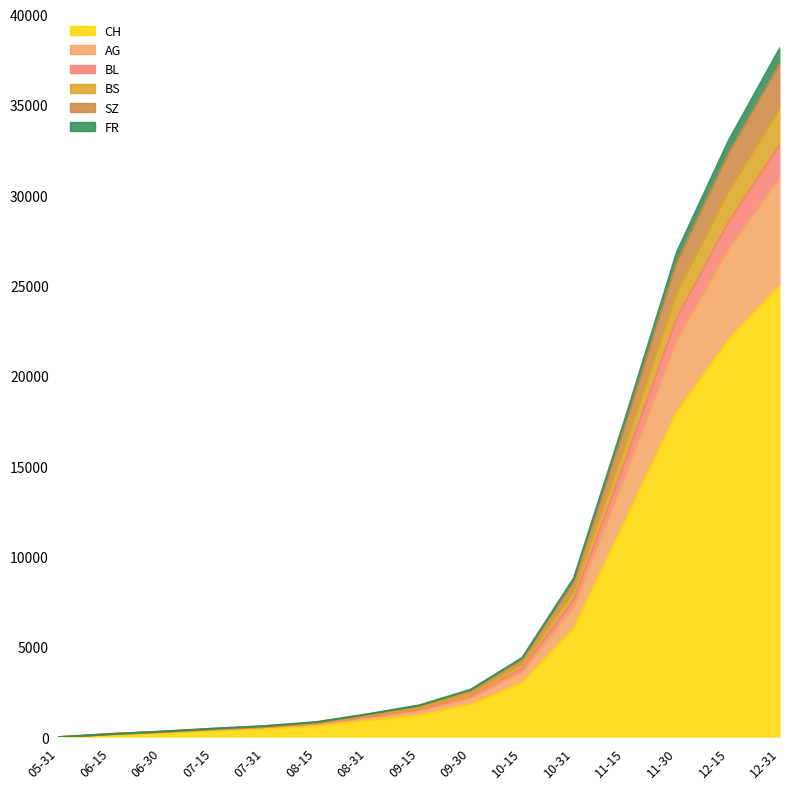

True or false: CH has more than 1 interior local peaks.

False